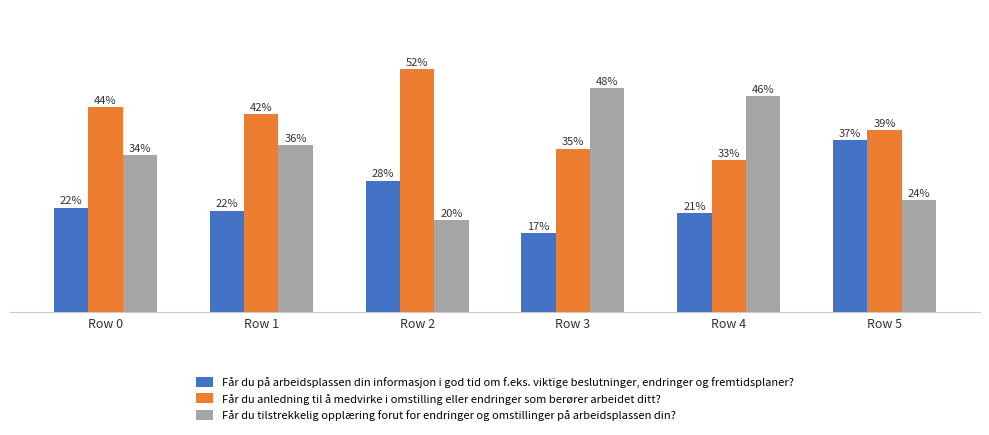

What are all the series names shown in the legend?

Får du på arbeidsplassen din informasjon i god tid om f.eks. viktige beslutninger, endringer og fremtidsplaner?, Får du anledning til å medvirke i omstilling eller endringer som berører arbeidet ditt?, Får du tilstrekkelig opplæring forut for endringer og omstillinger på arbeidsplassen din?